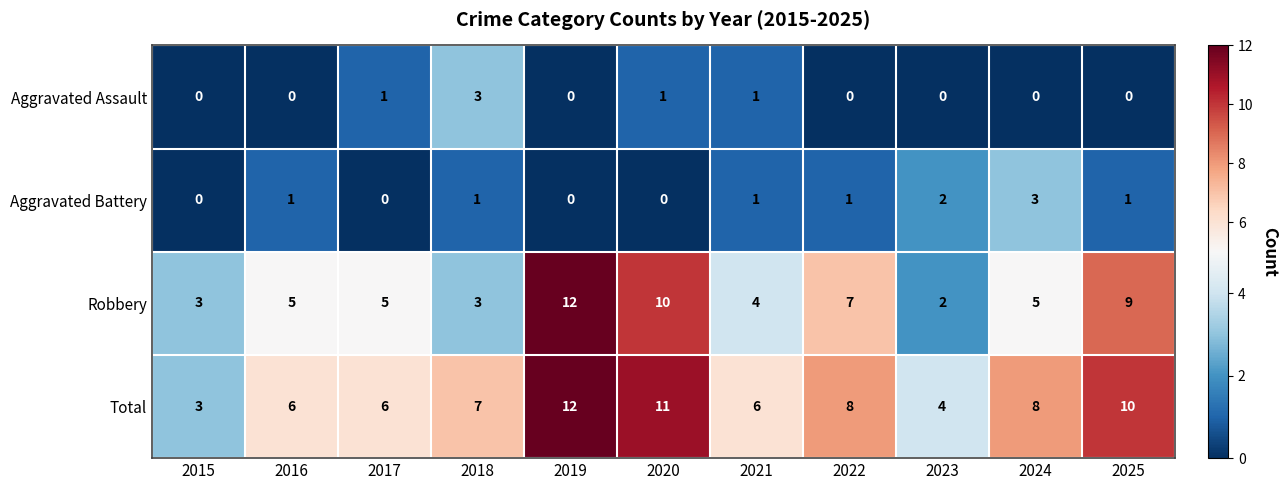

The Aggravated Battery series shows 1 at 2021. True or false?

True